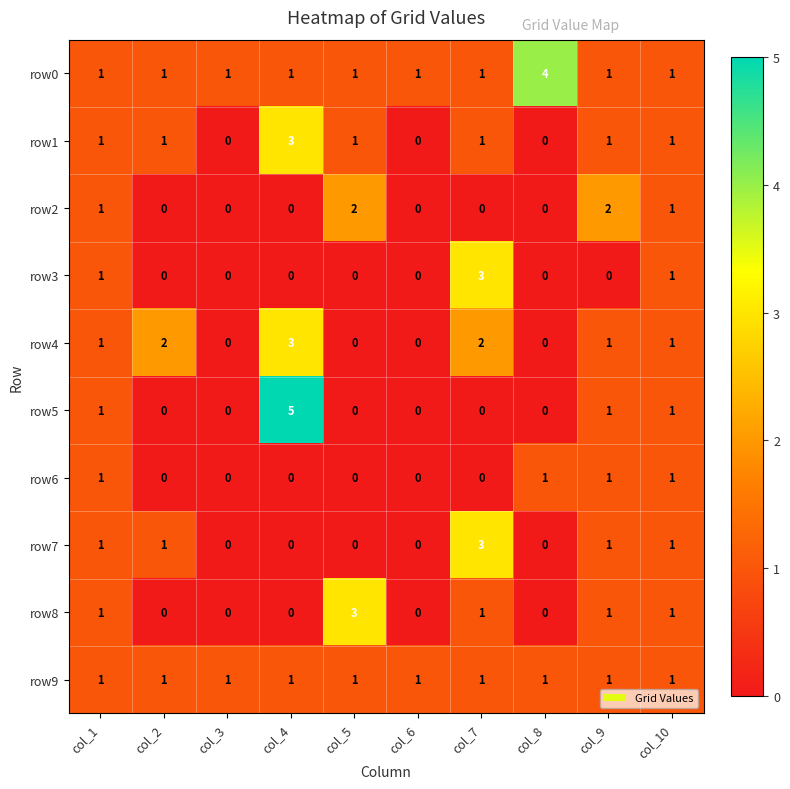

At which category is the sum across all series the highest?

col_4